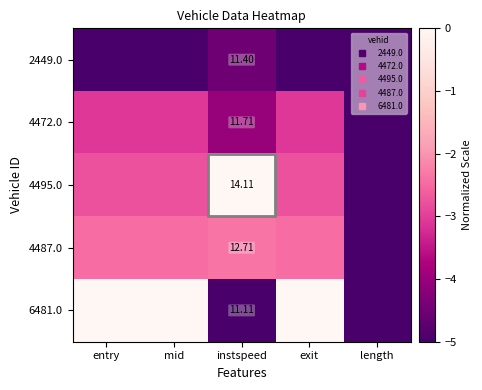

Is it true that 4495.0 equals -5.0 at length?

True